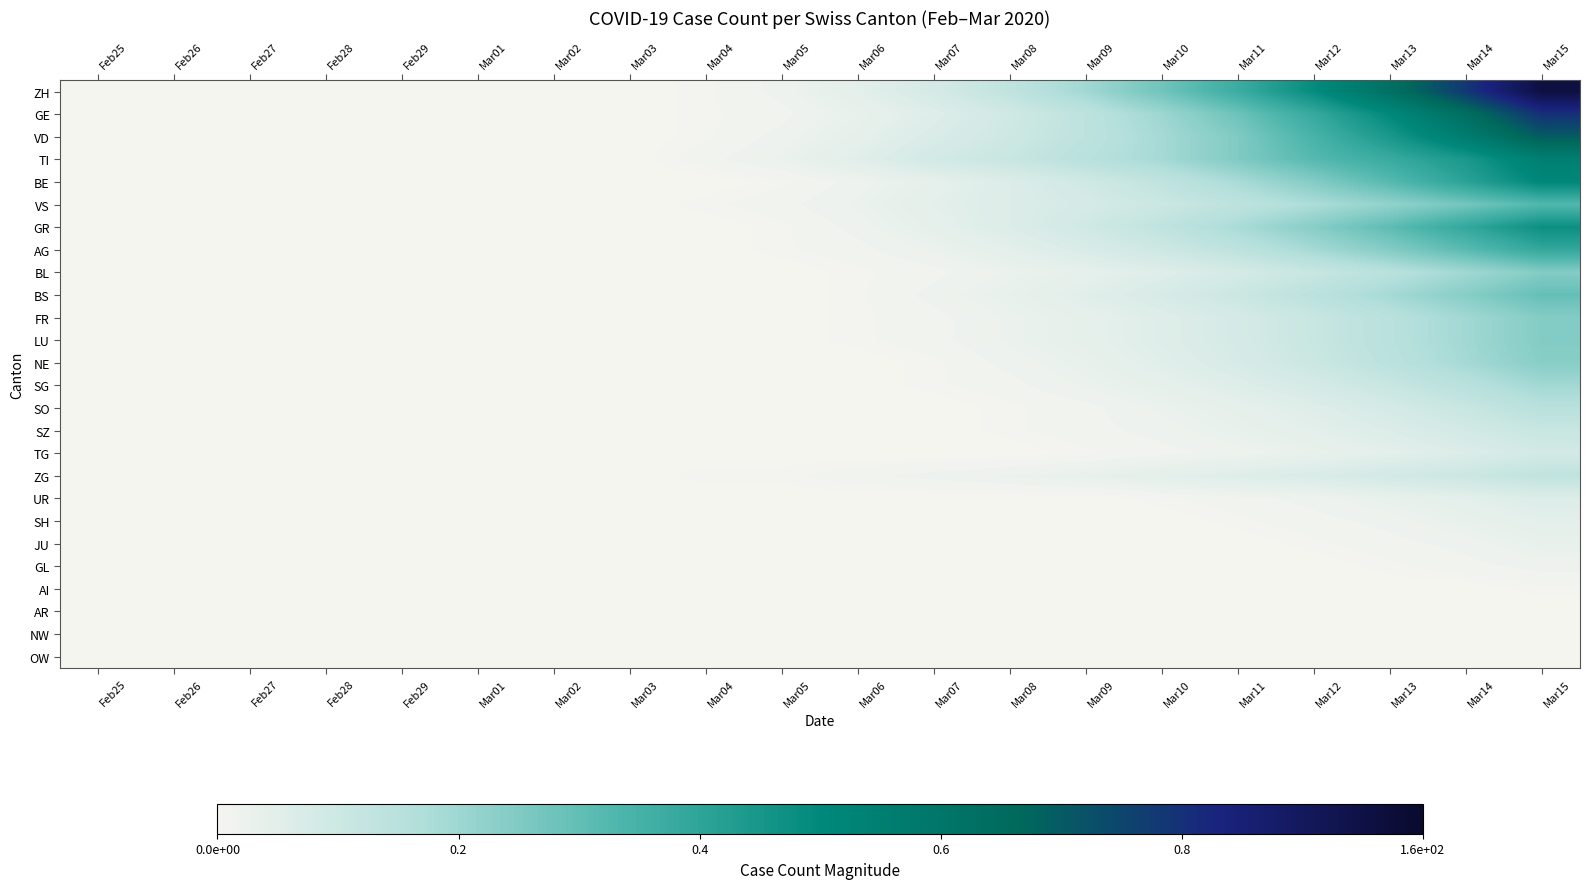

At which category is the sum across all series the highest?

Mar15